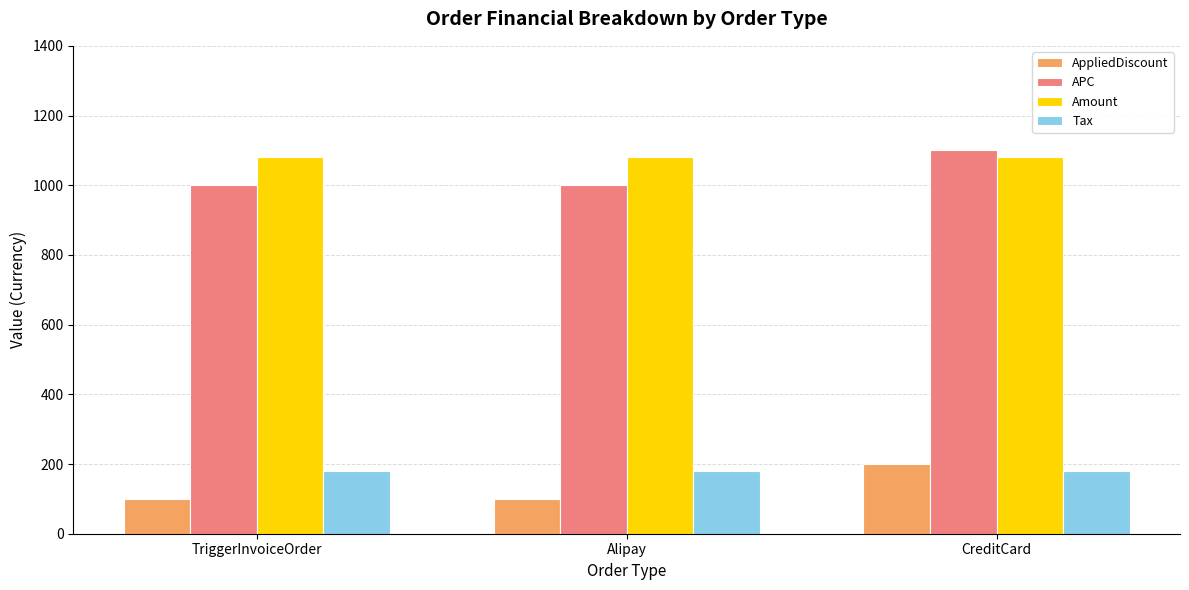

What is the greatest value displayed?

1100